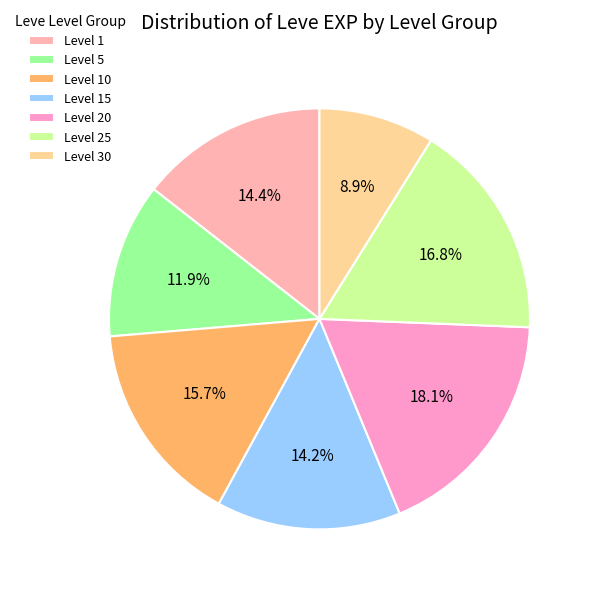

How many segments does this pie chart have?

7